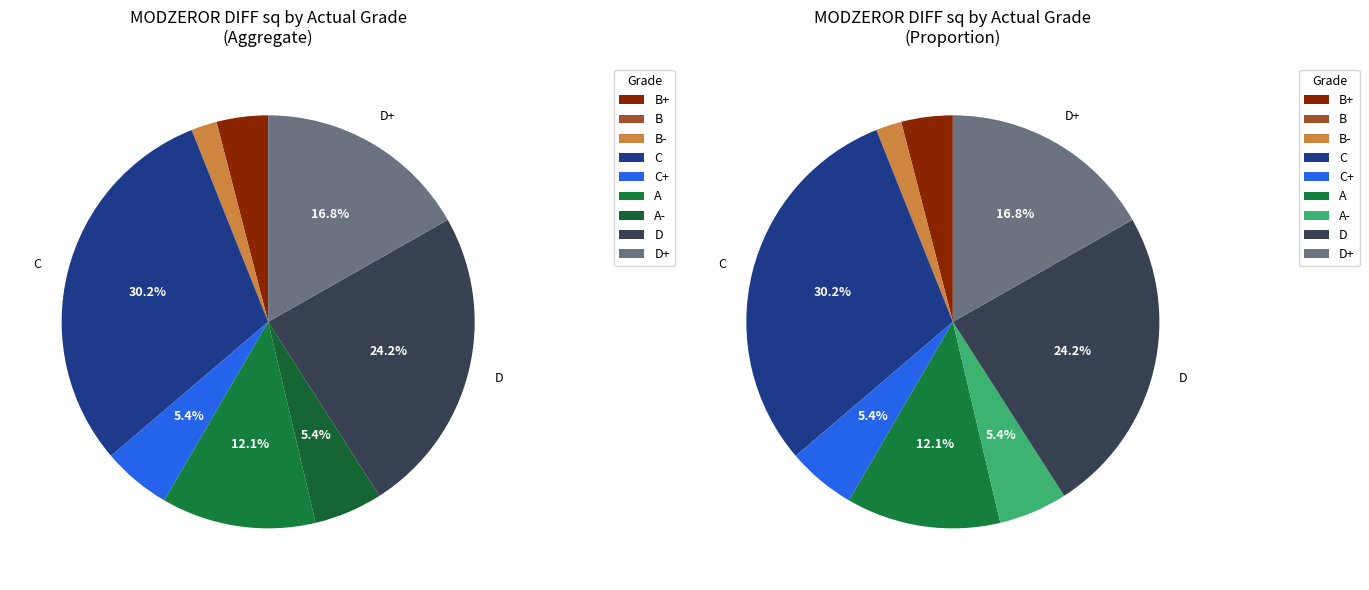

Which category has the smallest portion of the pie?

B